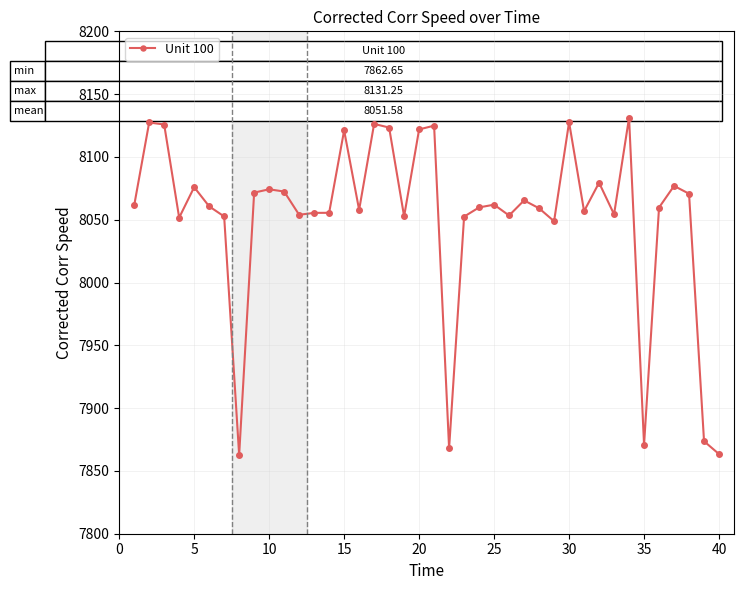

What is the value of the 22nd point from the left?

7868.0